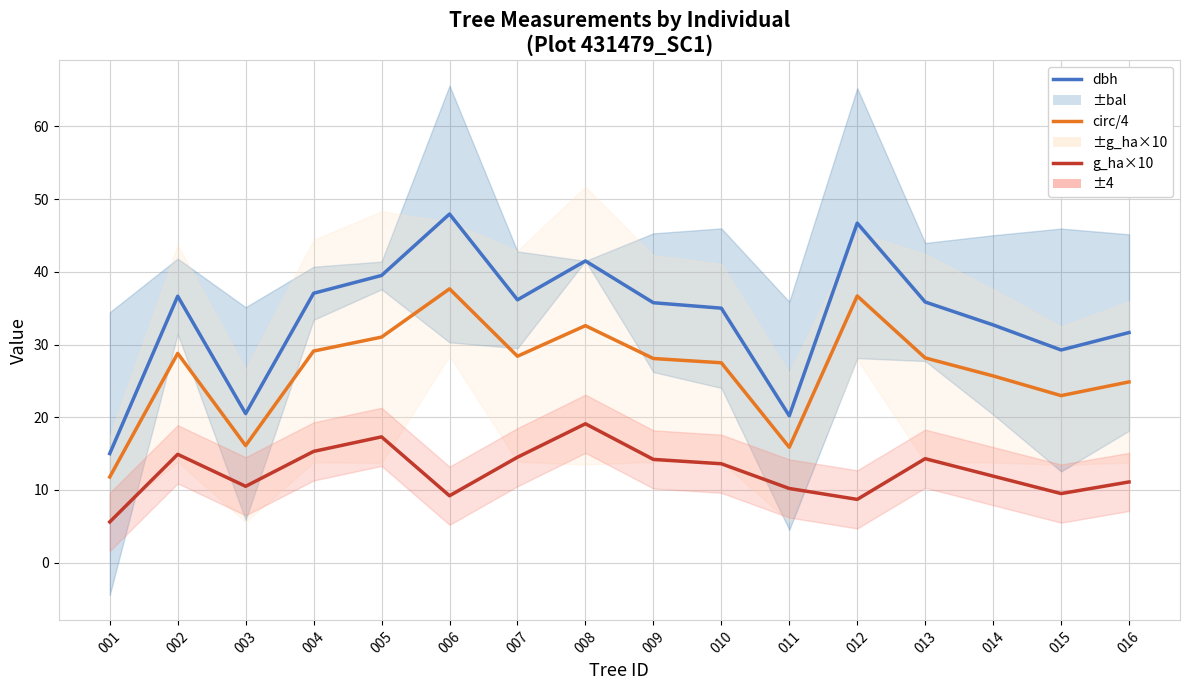

Where is dbh nearest to the value 31?

016